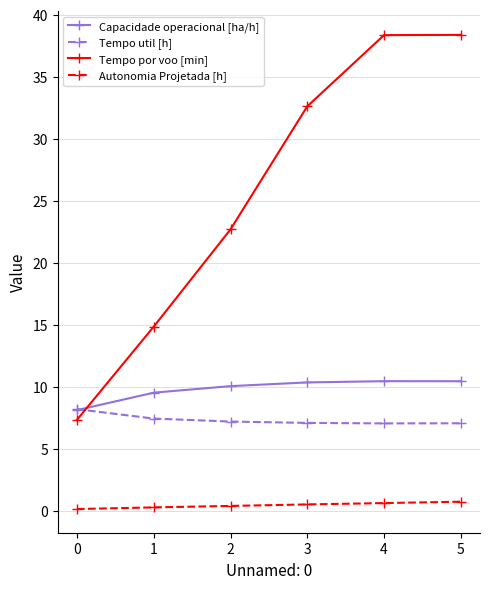

True or false: Autonomia Projetada [h] and Capacidade operacional [ha/h] intersect in this chart.

False